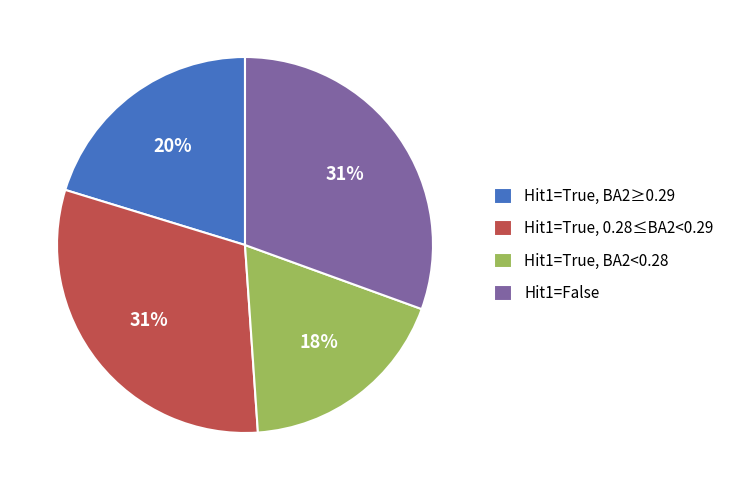

Does Hit1=True, BA2≥0.29 account for over 50% of the chart?

No